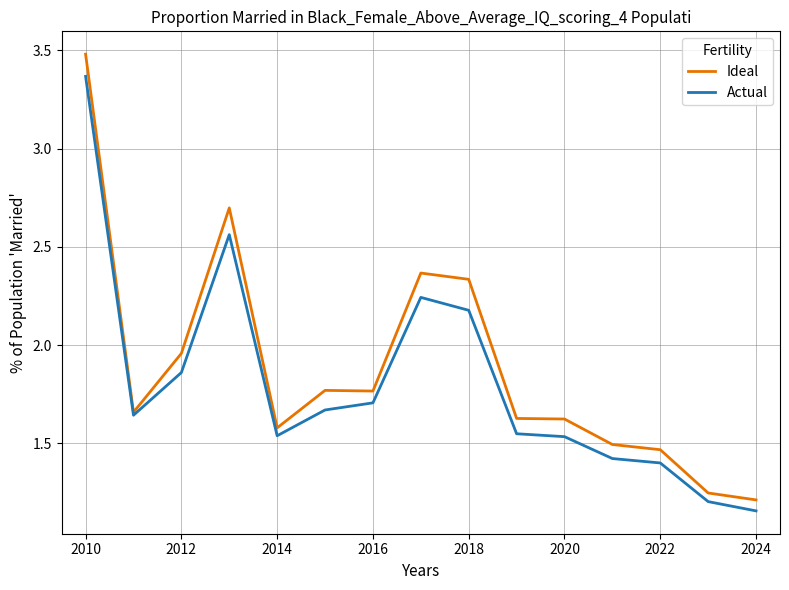

What is the maximum value shown in the chart?

3.5